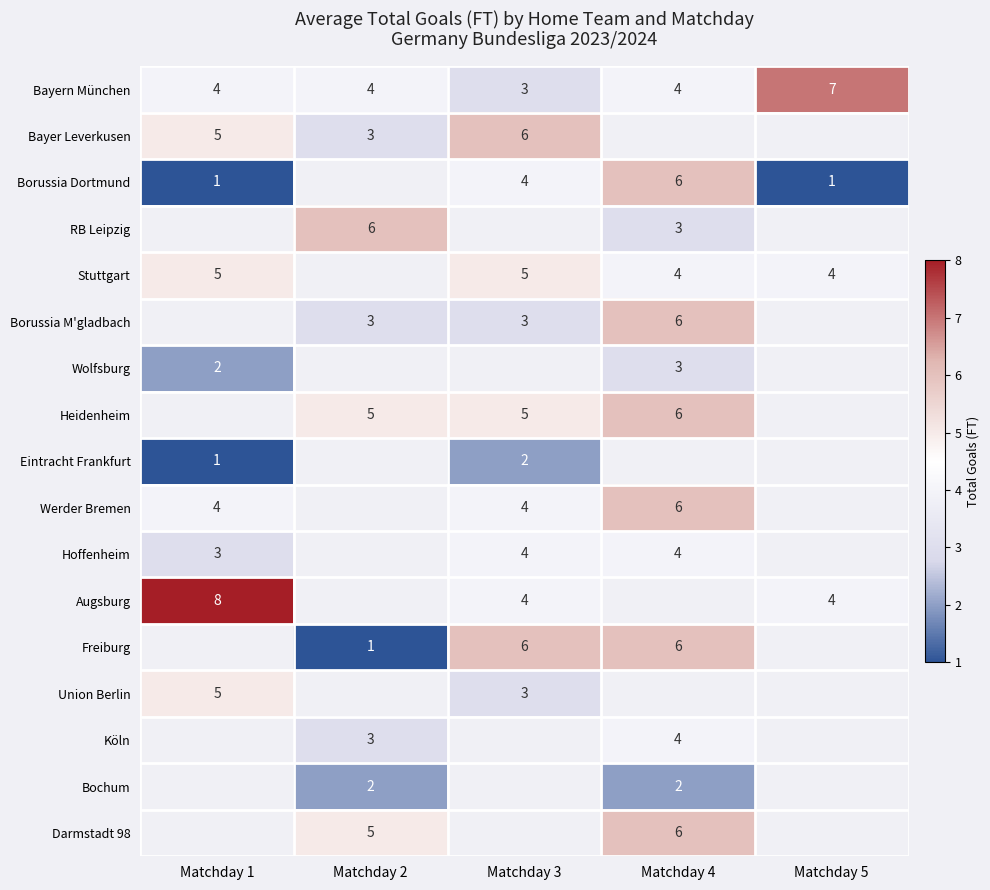

What is the sum of the Bayern München values at Matchday 4 and Matchday 3?

7